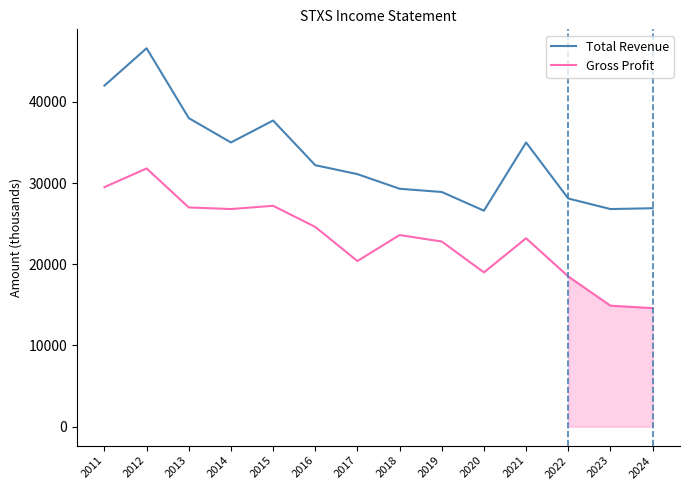

Where is the first local minimum for Total Revenue?

2014